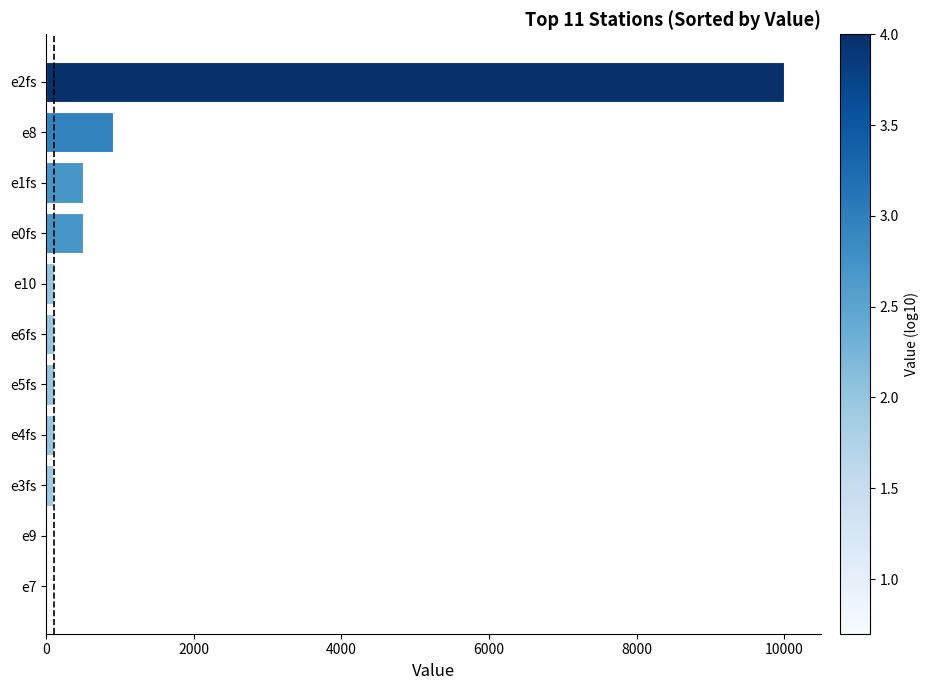

Which category has the highest value across all series?

e2fs